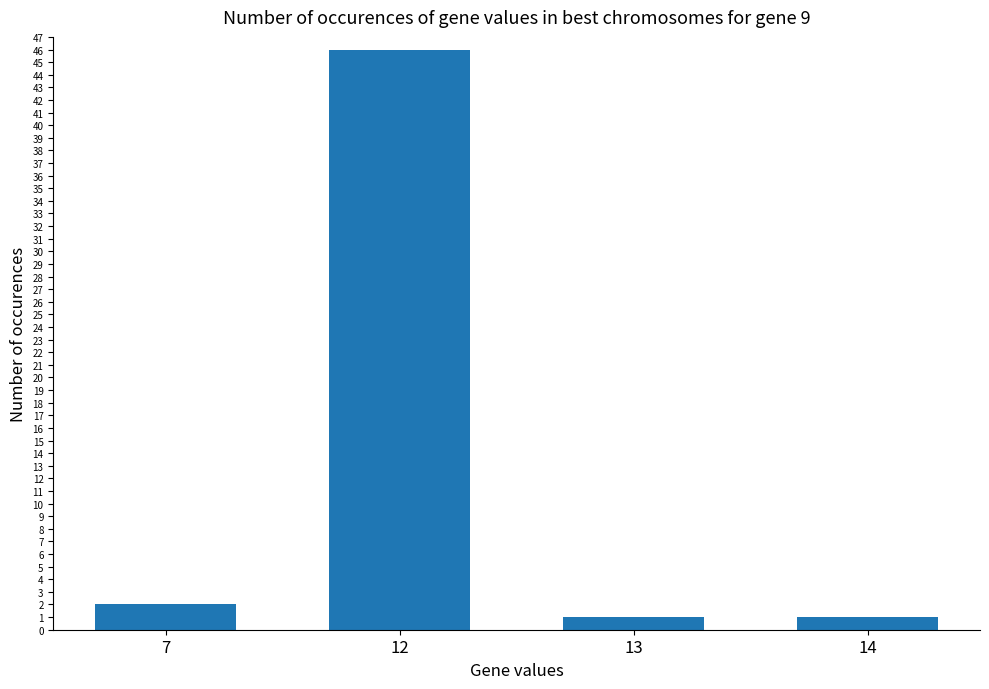

Where is the data nearest to the value 23?

7